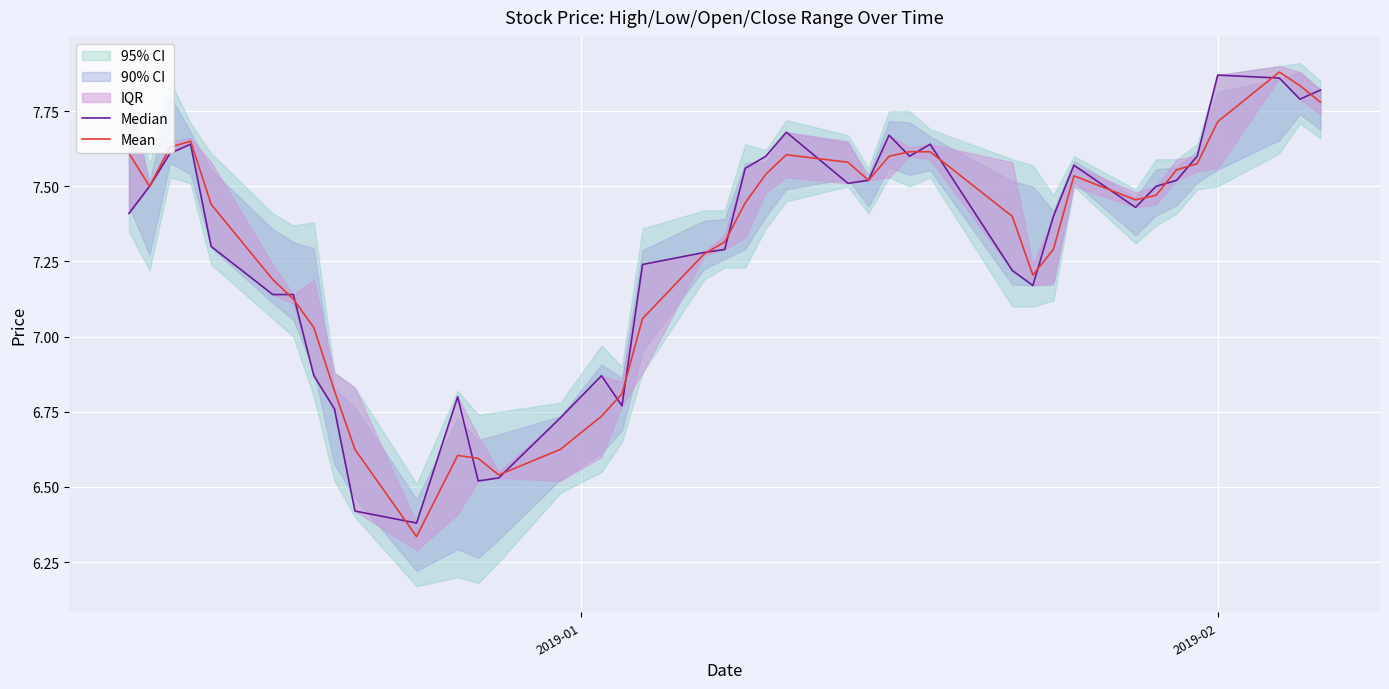

Is this an area chart (filled region under the line)?

No